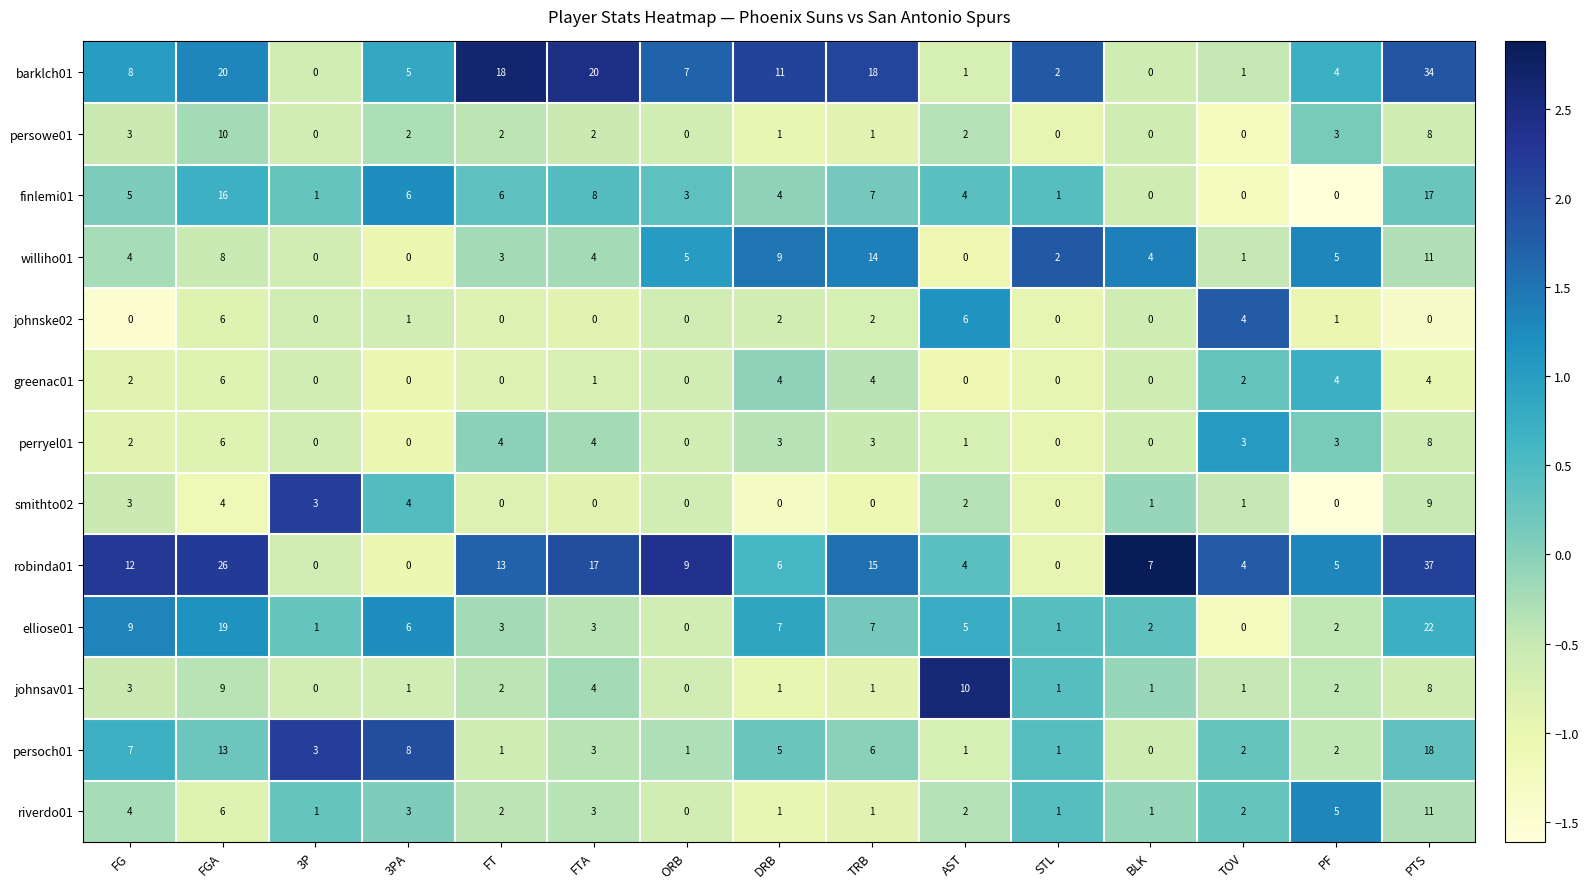

What is the smallest value displayed?

0